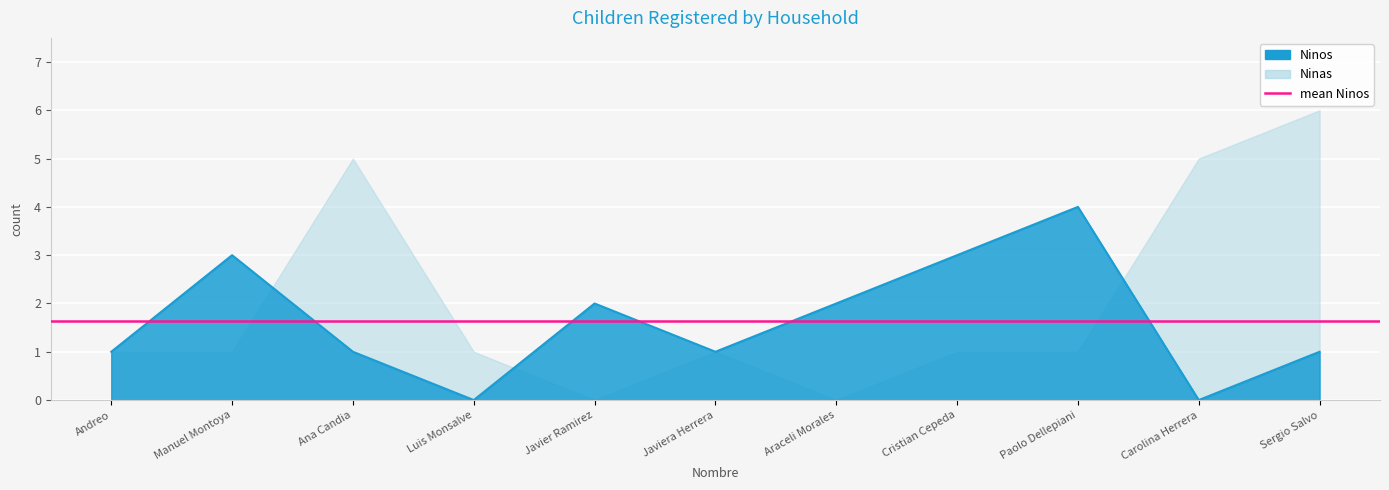

List the labels in order of value, smallest first.

Luis Monsalve, Carolina Herrera, Andreo, Ana Candia, Javiera Herrera, Sergio Salvo, Javier Ramirez, Araceli Morales, Manuel Montoya, Cristian Cepeda, Paolo Dellepiani